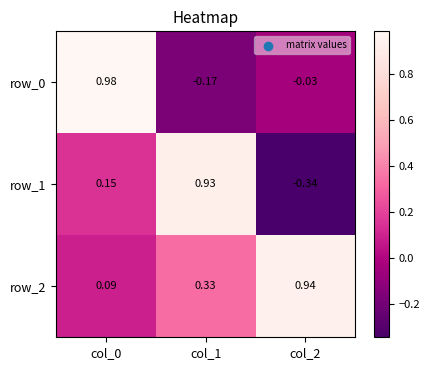

How many data points does each series have?

3